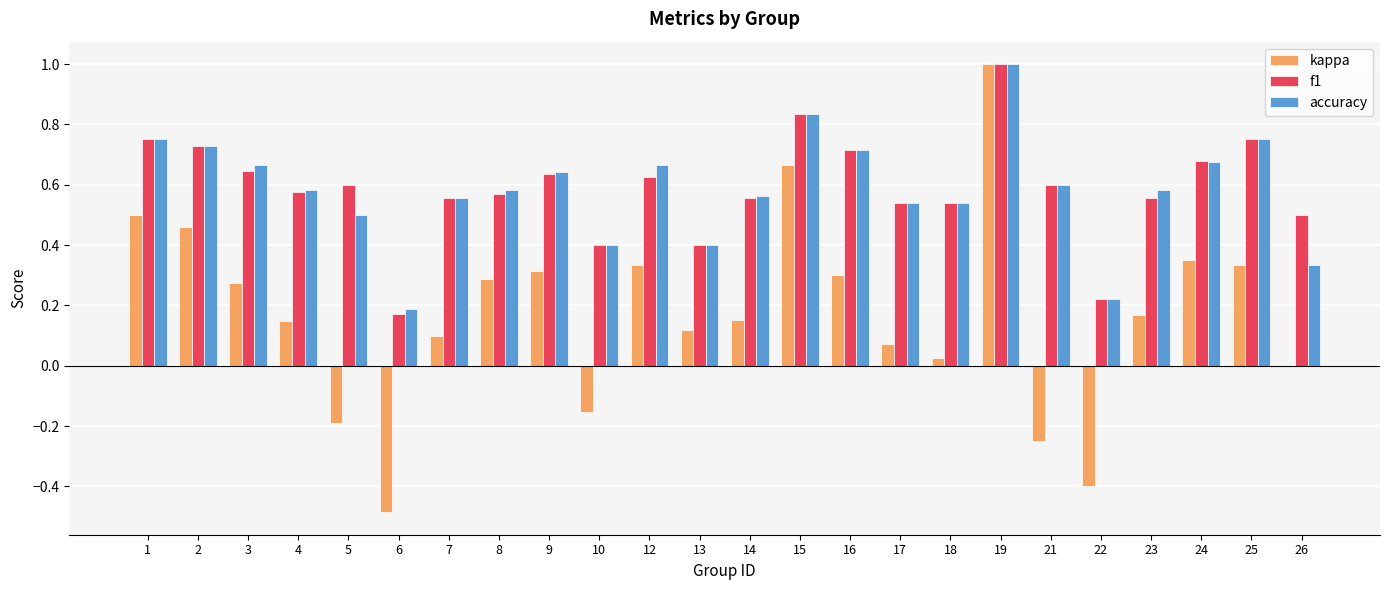

At which category is the sum across all series the highest?

19